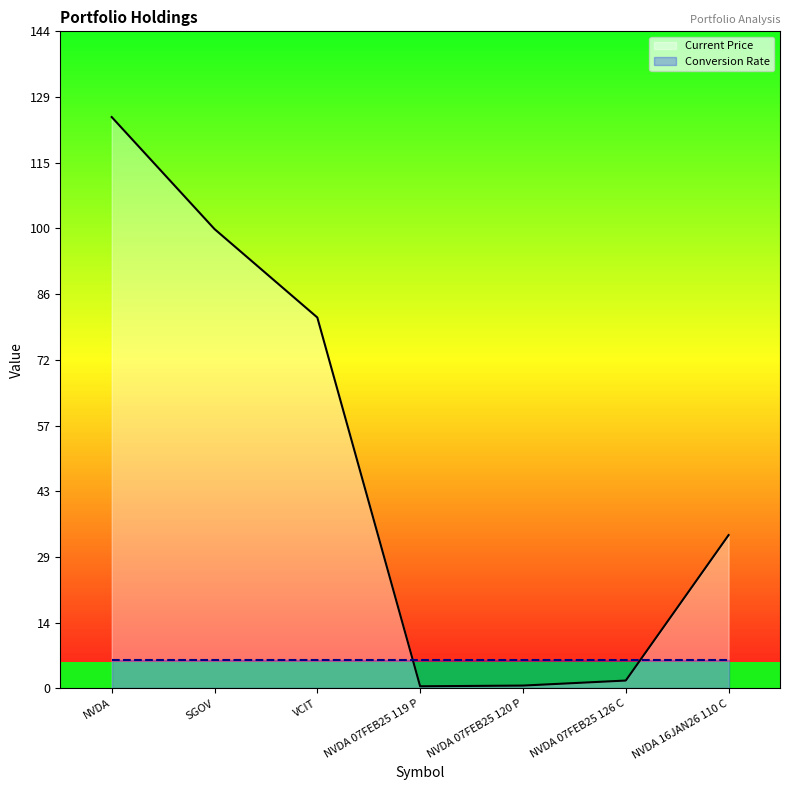

Rank the series by their average value, from highest to lowest.

Current Price, Conversion Rate